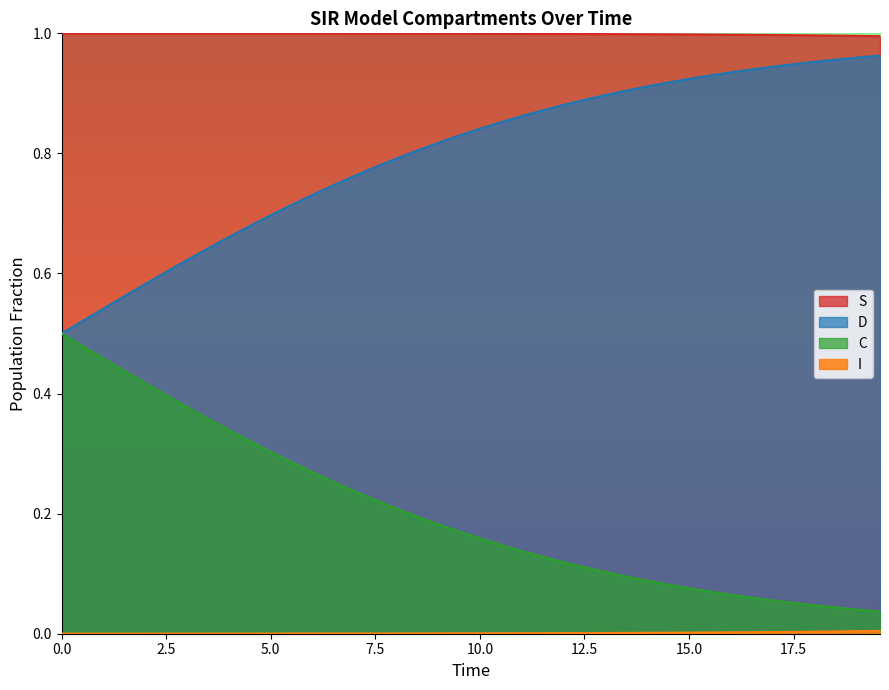

Which series has the largest total across all categories?

S